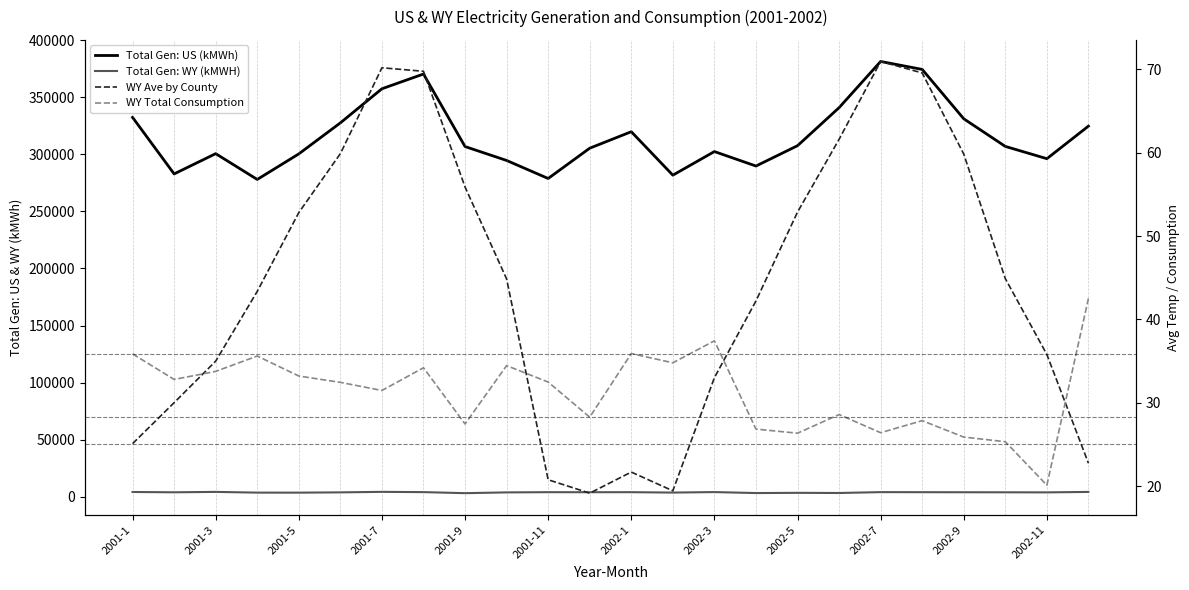

Between 2002-9 and 2002-11, which series saw the biggest shift?

Total Gen: US (kMWh)